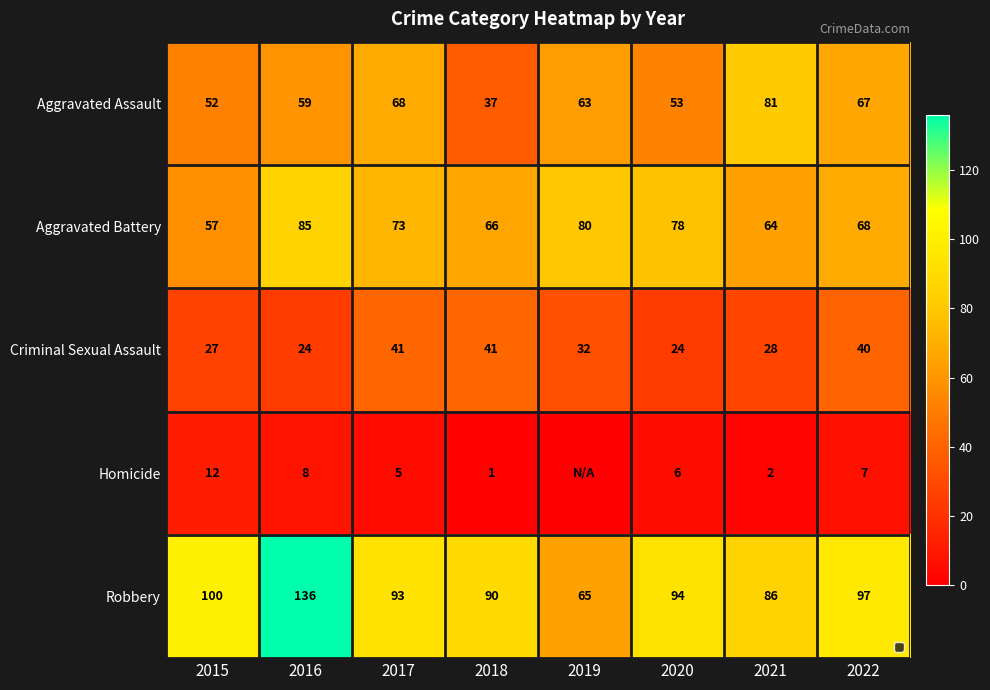

What is the difference between the Aggravated Battery values at 2022 and 2020?

10